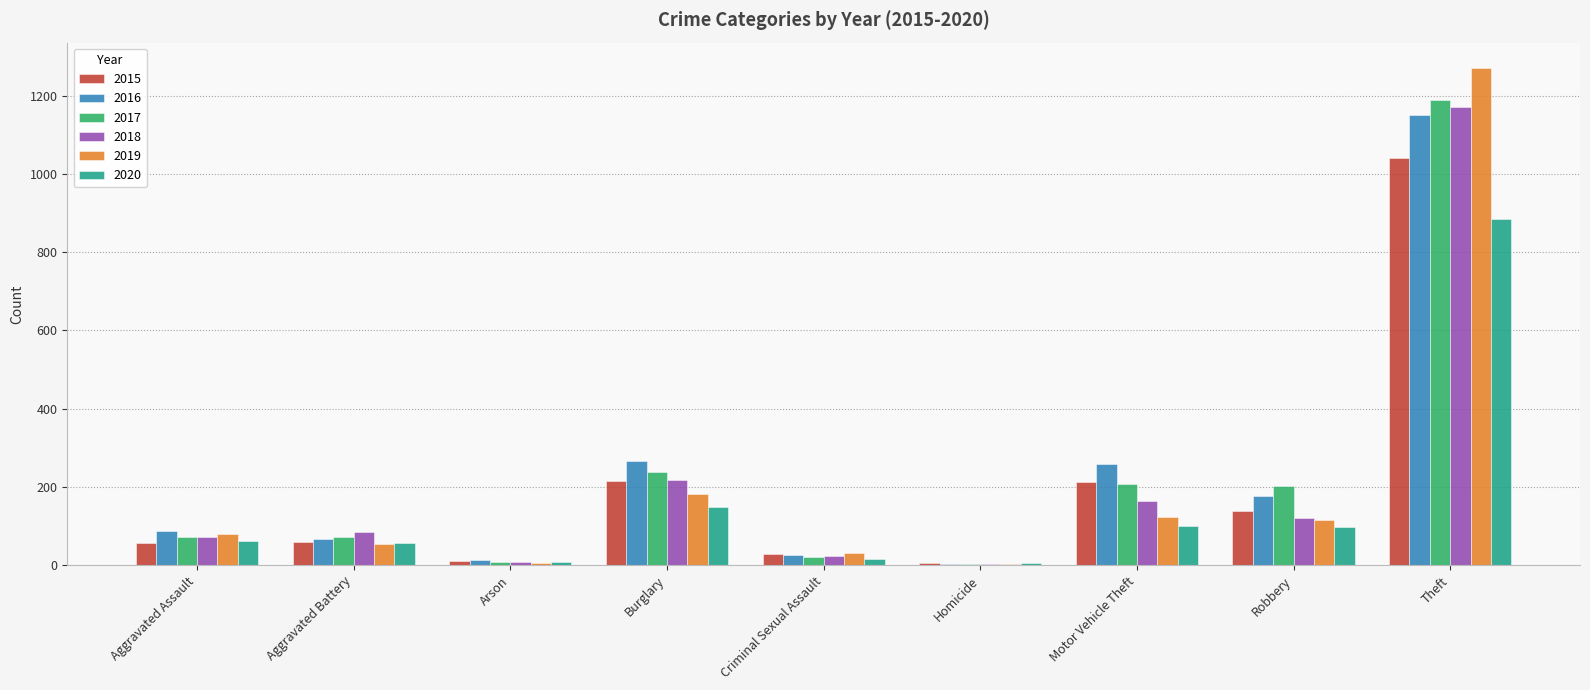

Which series changed the most between Aggravated Battery and Robbery?

2017